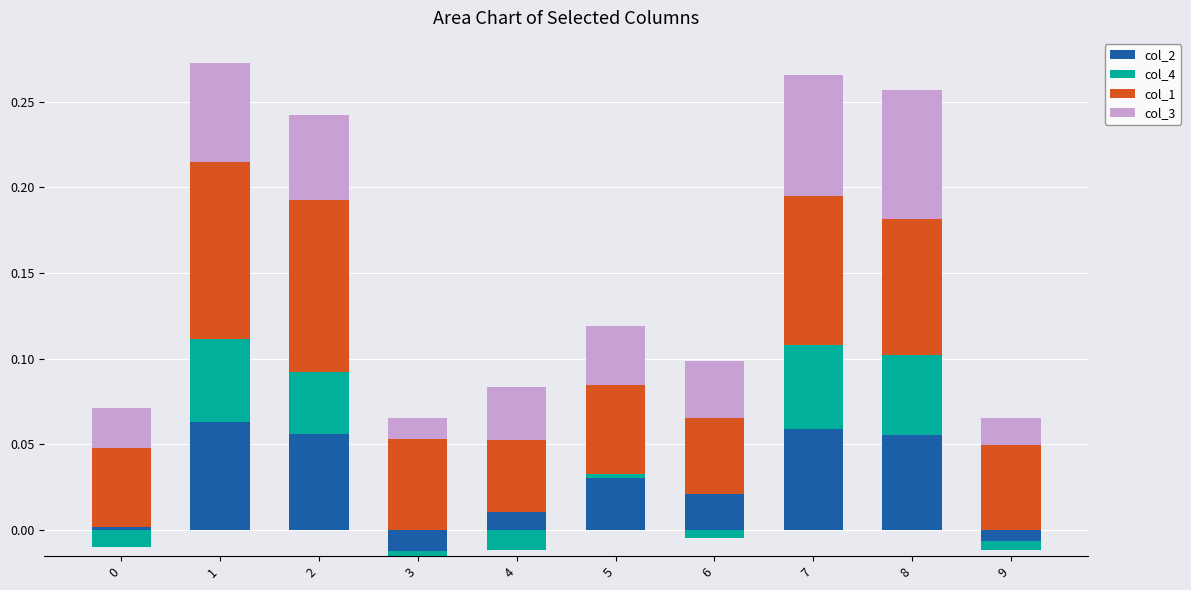

Rank the categories by col_1 value from lowest to highest.

4, 6, 0, 9, 5, 3, 8, 7, 2, 1